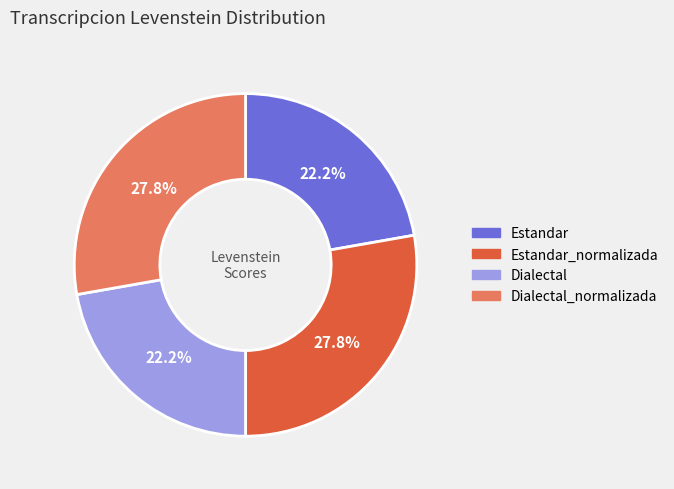

Is there any slice that represents more than half of the pie?

No